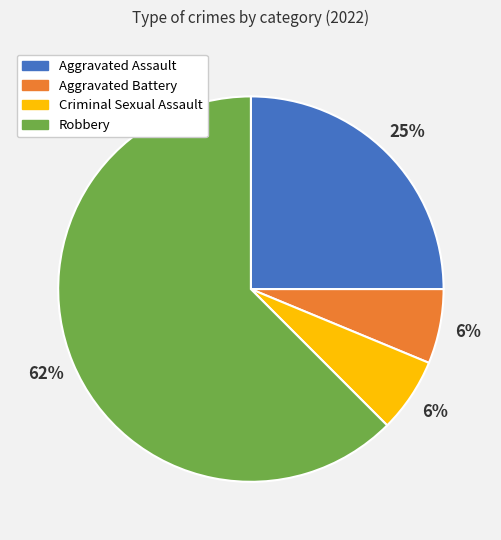

What is the largest slice in the pie chart?

Robbery